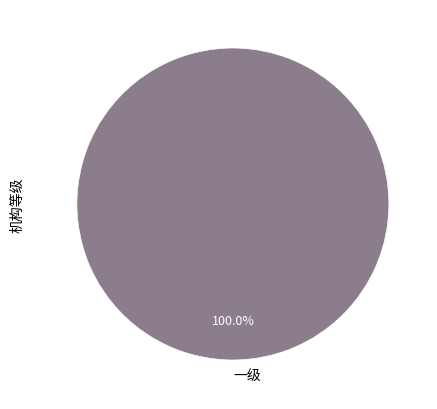

How many segments does this pie chart have?

1